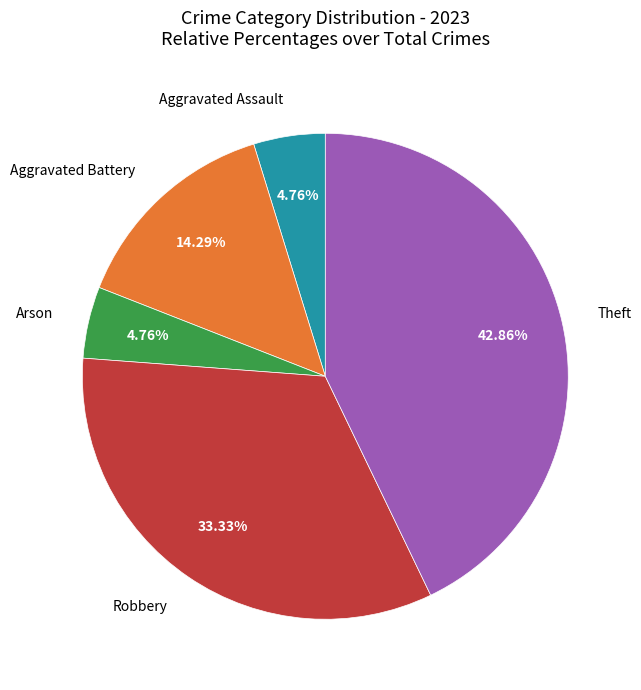

Does any single category account for the majority?

No